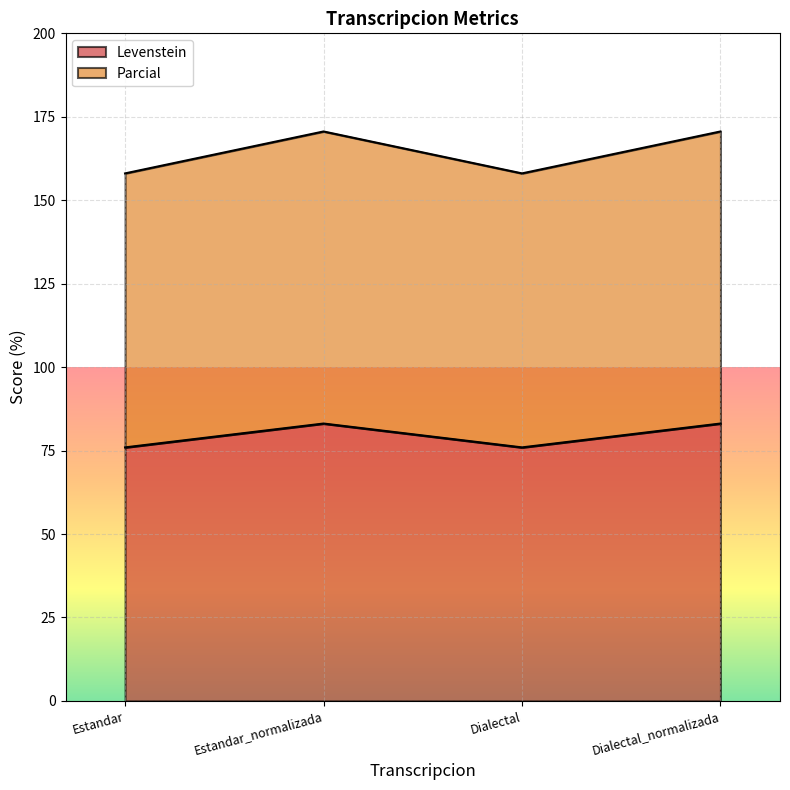

Between Dialectal and Dialectal_normalizada, which series saw the biggest shift?

Parcial